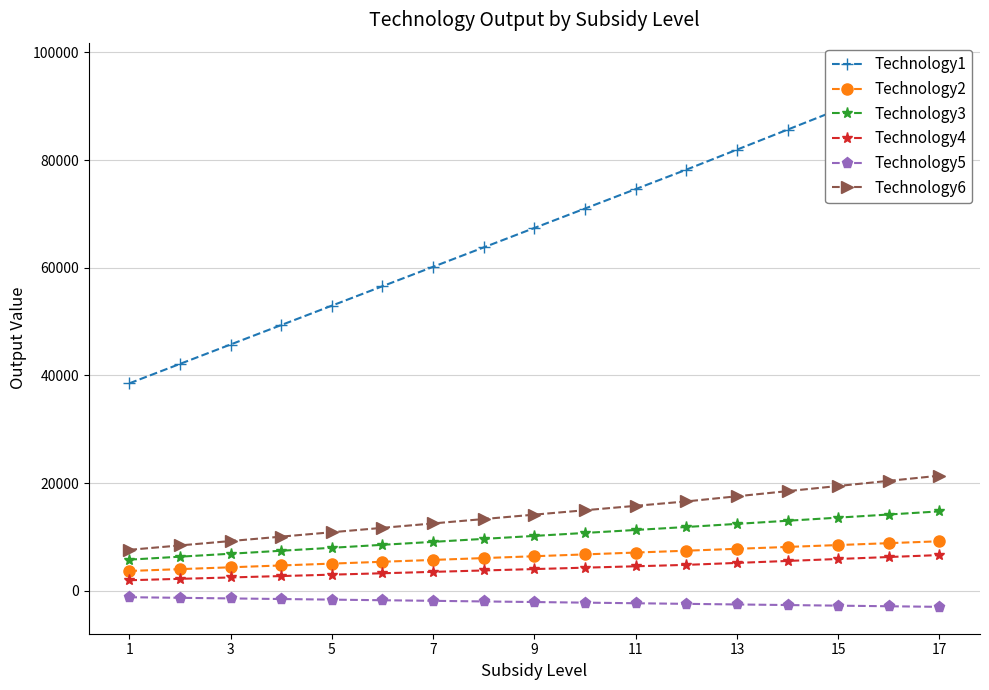

True or false: Technology5 and Technology6 intersect in this chart.

False